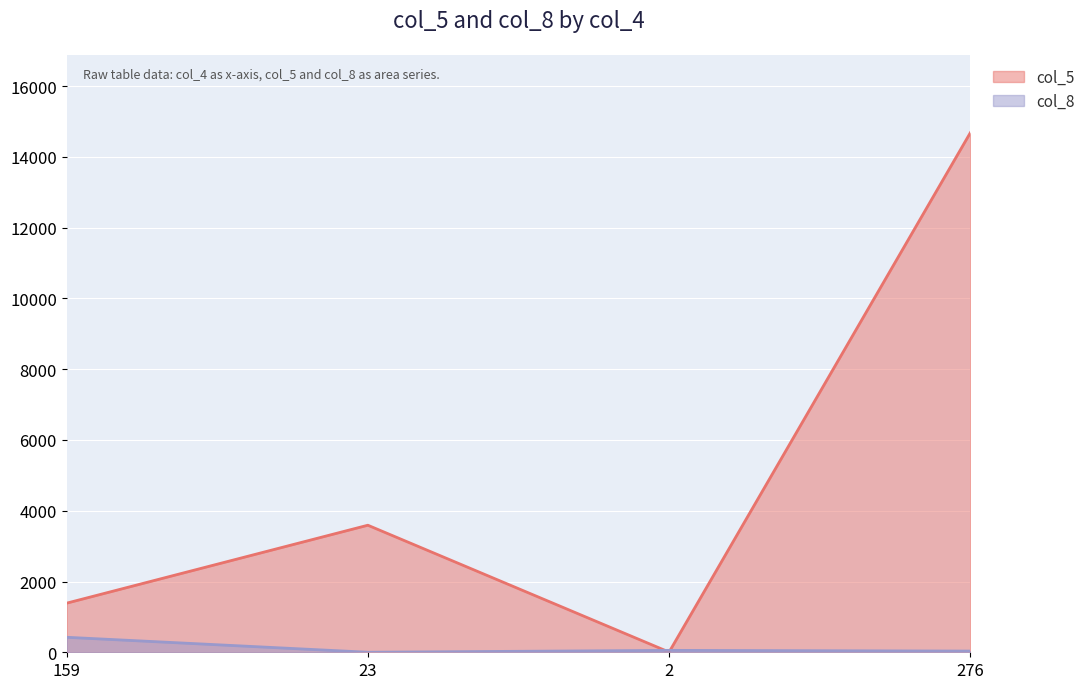

Where do col_8 and col_5 first cross each other?

23 and 2